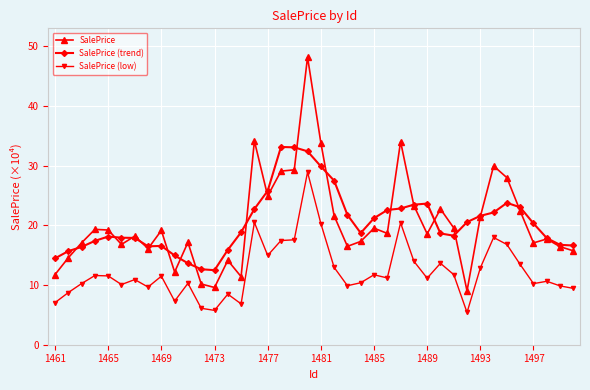

Rank the series by their maximum value, from lowest to highest.

SalePrice (low), SalePrice (trend), SalePrice